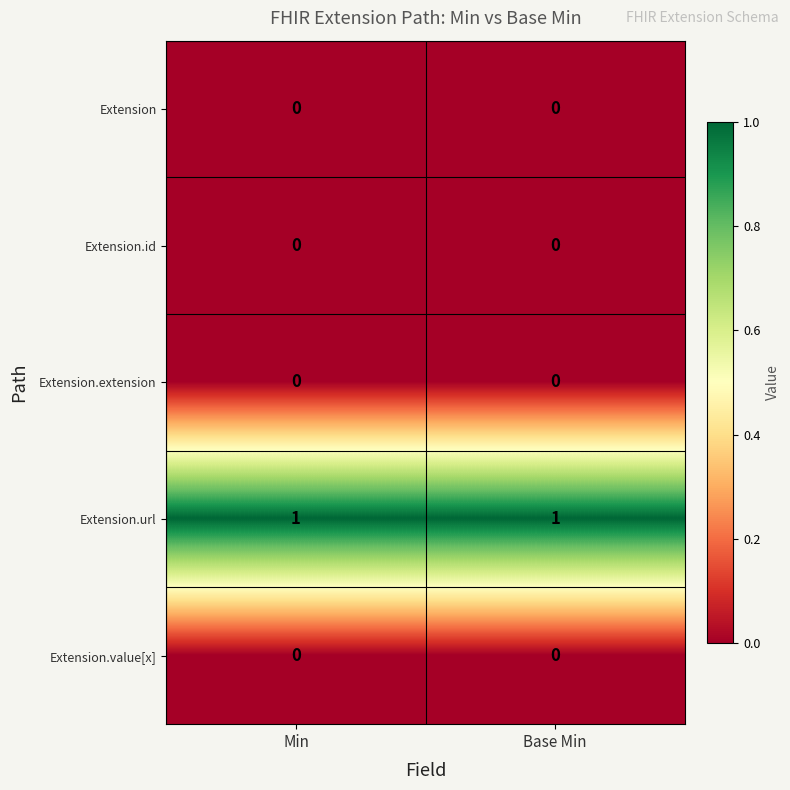

True or false: Extension.id has a value of 0 at Min.

True